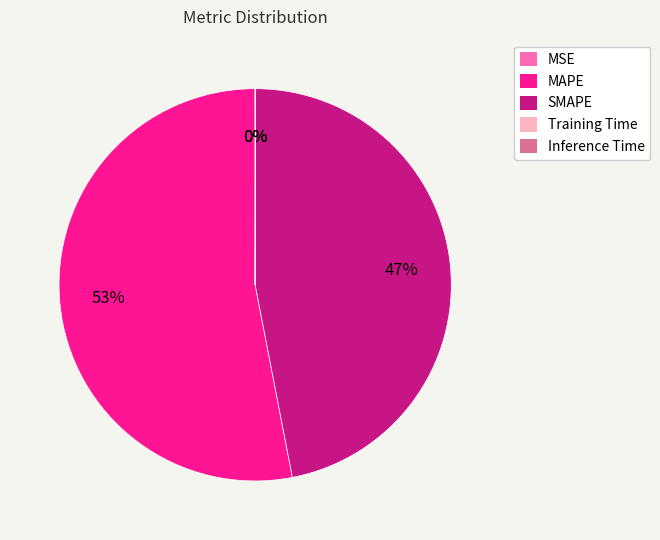

Which has a higher value, SMAPE or MAPE?

MAPE